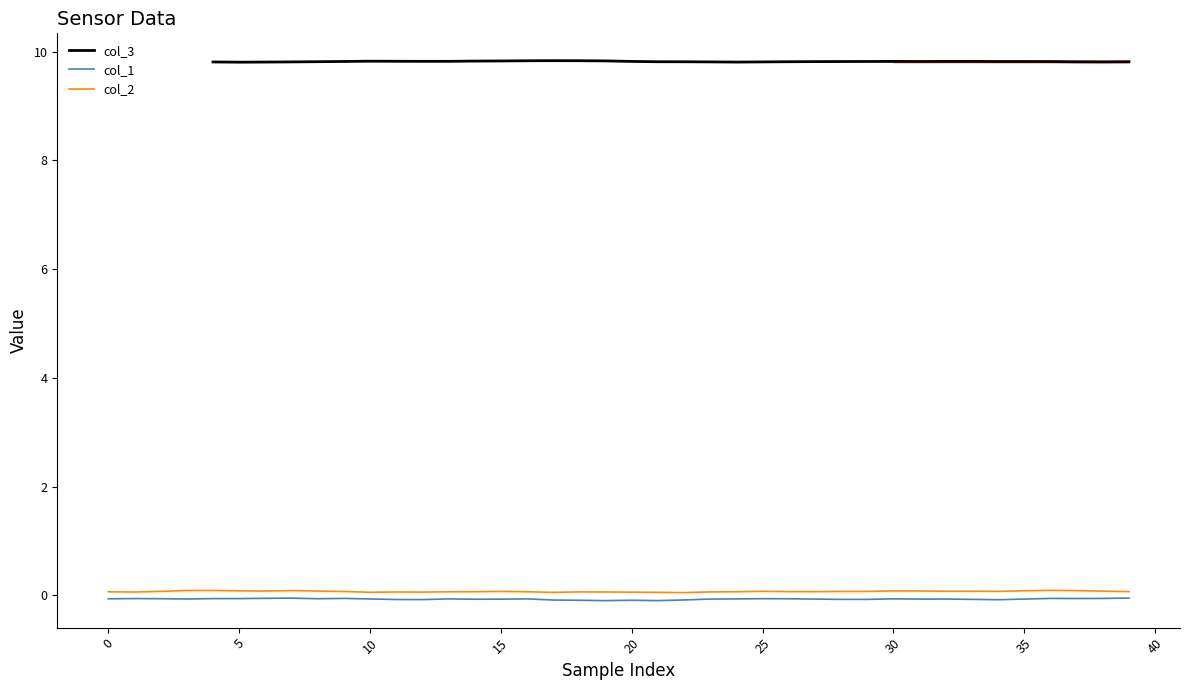

What is the total value across all series at 11?

9.8